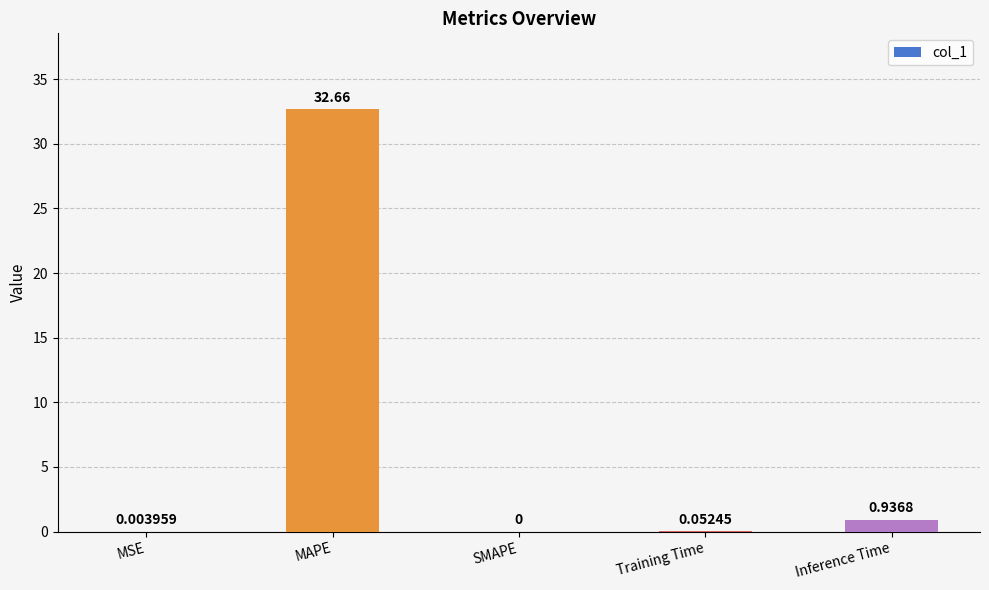

What is the sum of the values at MAPE and Training Time?

32.7